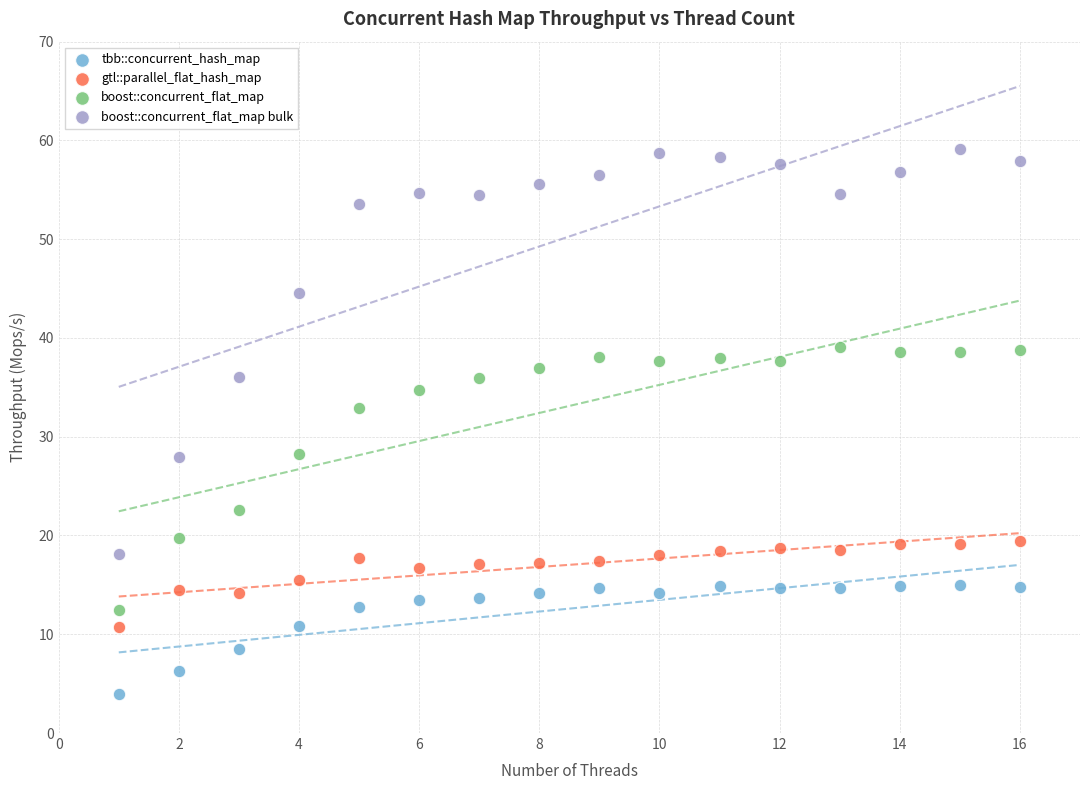

Across all data points, what is the range of Y values (max minus min)?

55.2